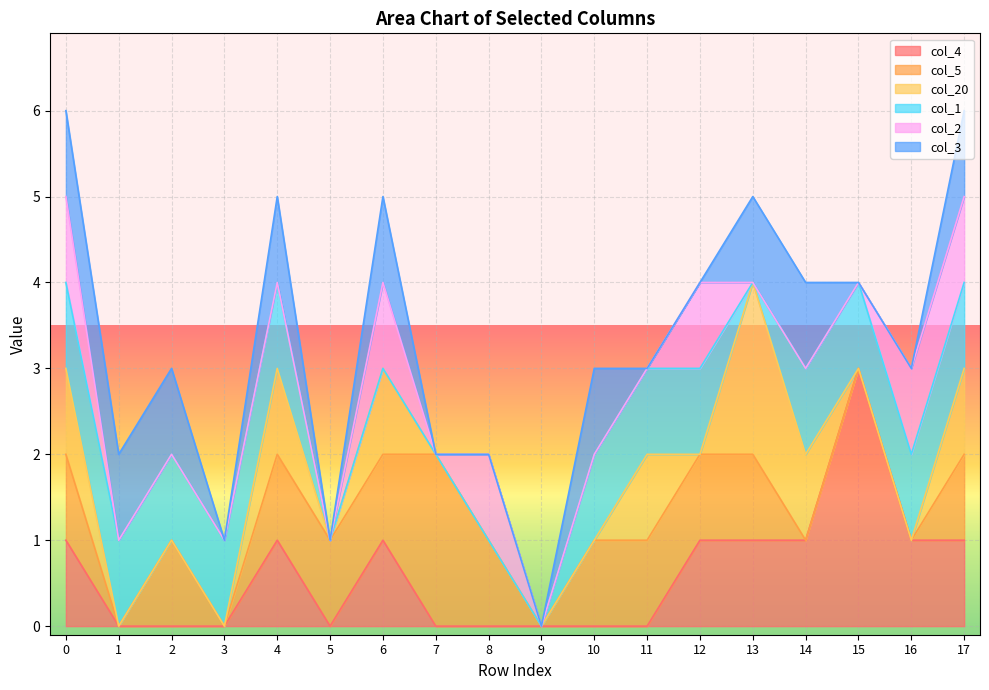

Reading right to left, extract all data points from this chart.

col_4: 1	1	3	1	1	1	0	0	0	0	0	1	0	1	0	0	0	1
col_5: 1	0	0	0	1	1	1	1	0	1	2	1	1	1	0	1	0	1
col_20: 1	0	0	1	2	0	1	0	0	0	0	1	0	1	0	0	0	1
col_1: 1	1	1	1	0	1	1	1	0	0	0	0	0	1	1	1	1	1
col_2: 1	1	0	0	0	1	0	0	0	1	0	1	0	0	0	0	0	1
col_3: 1	0	0	1	1	0	0	1	0	0	0	1	0	1	0	1	1	1